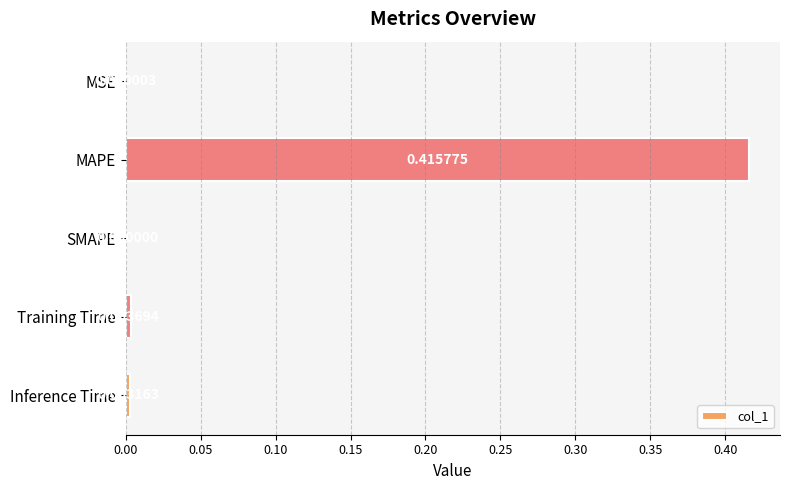

At which label is the value closest to 0?

SMAPE